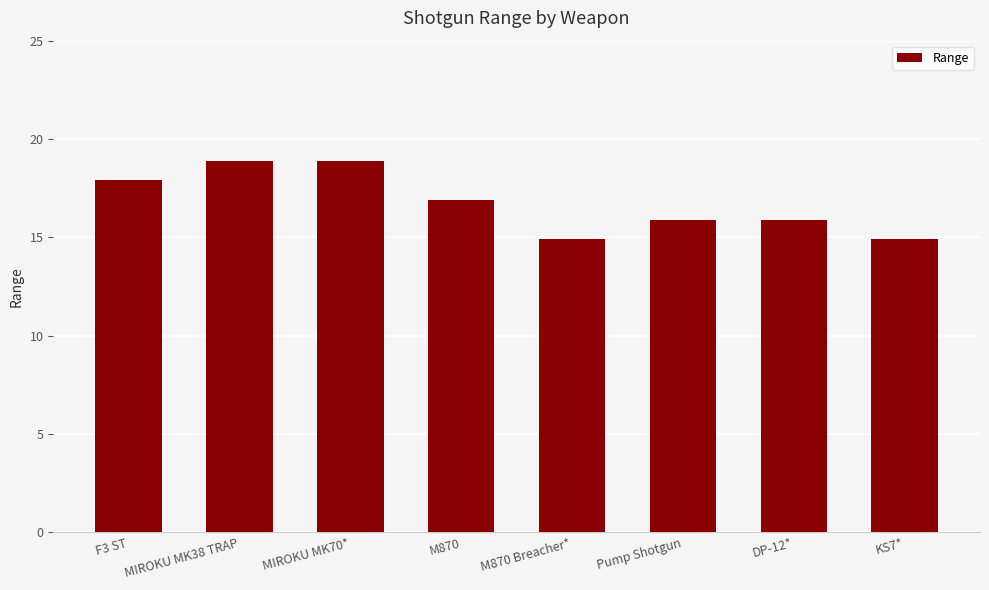

Does the chart contain stacked bars?

No